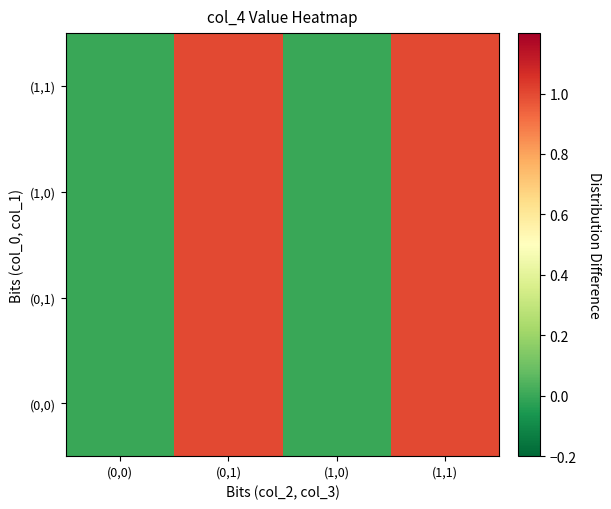

Between (0,0) and (0,1), which series saw the biggest shift?

(0,0)